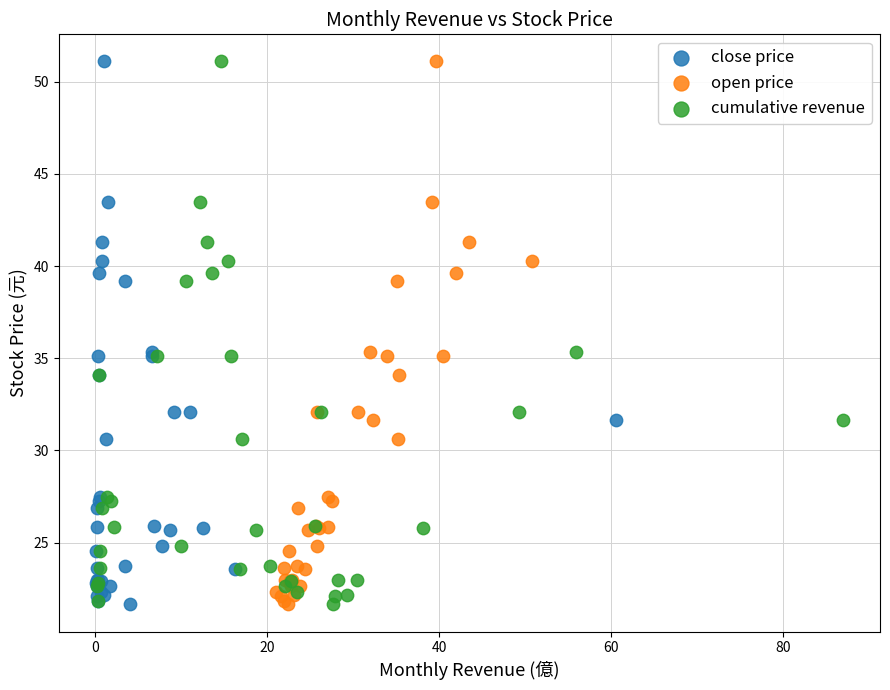

What are all the series names shown in the legend?

close price, open price, cumulative revenue